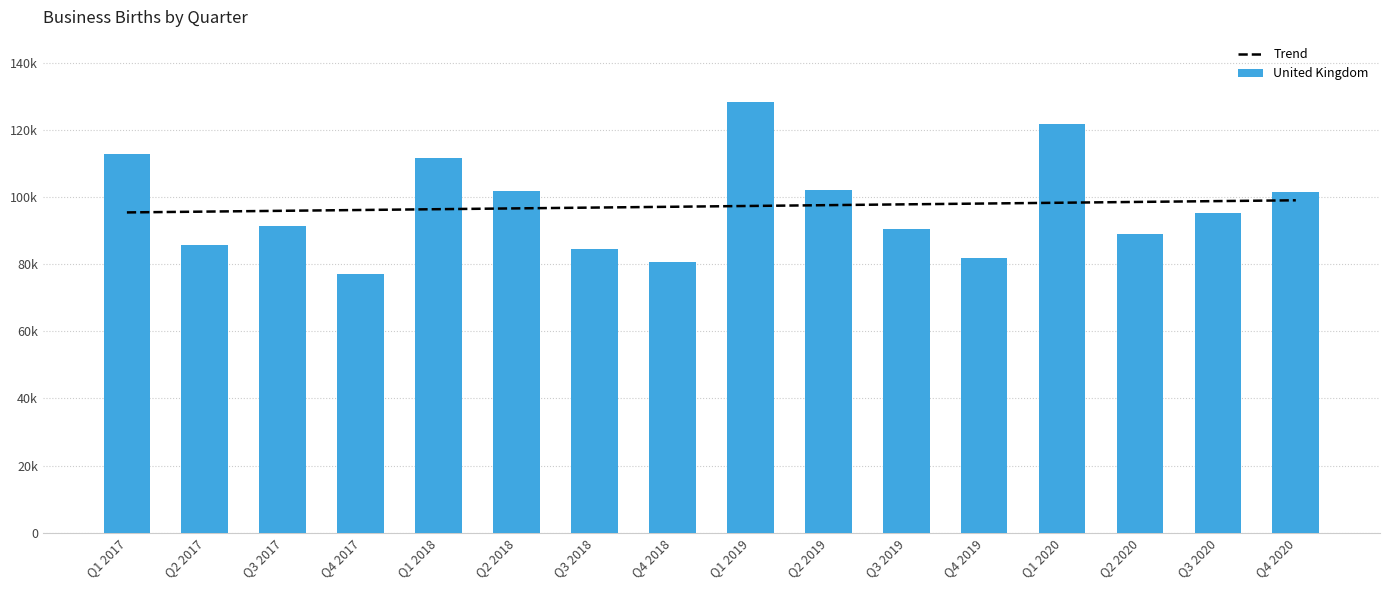

Is it true that Trend equals 51555.8 at Q3 2018?

False